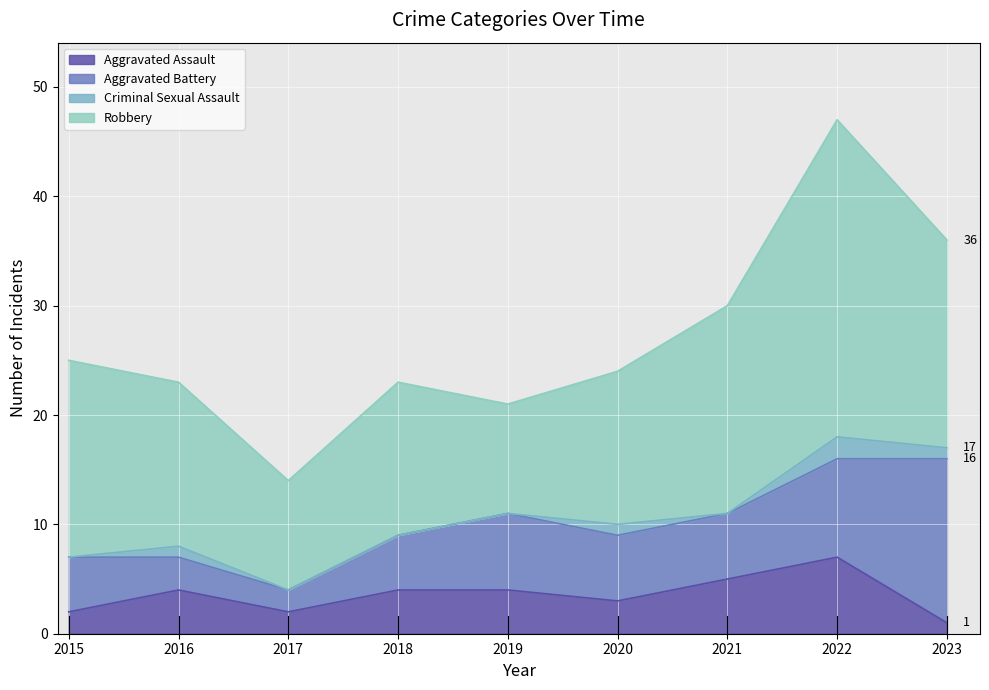

Where is the first local maximum for Robbery?

2018